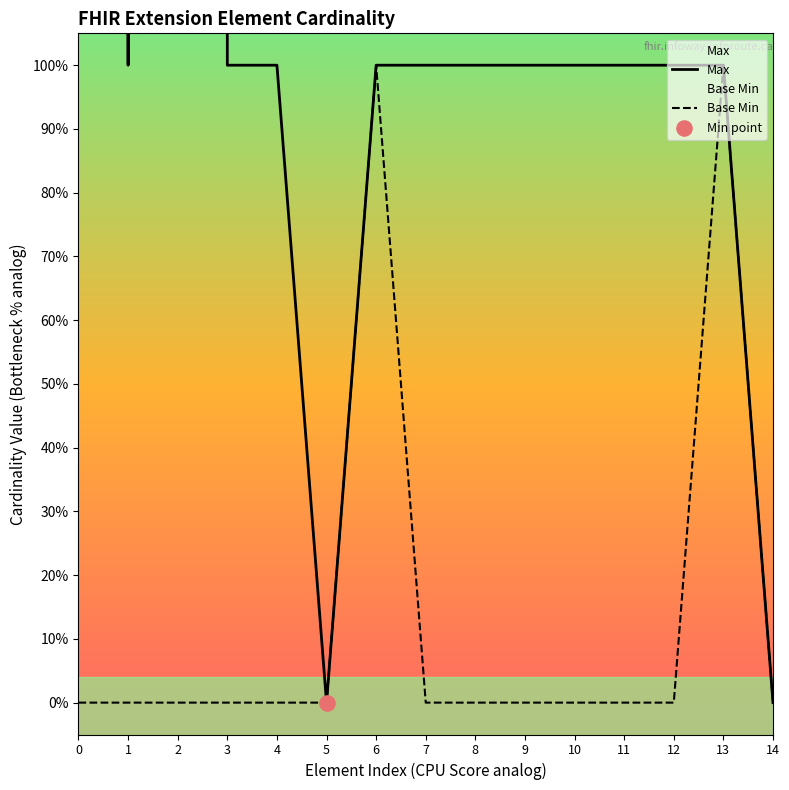

What is the total value across all series at 3?

1